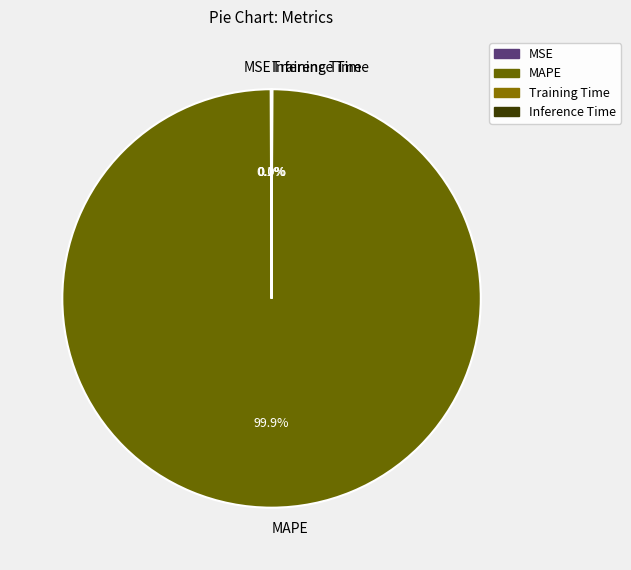

Does MAPE represent more than half of the total?

Yes